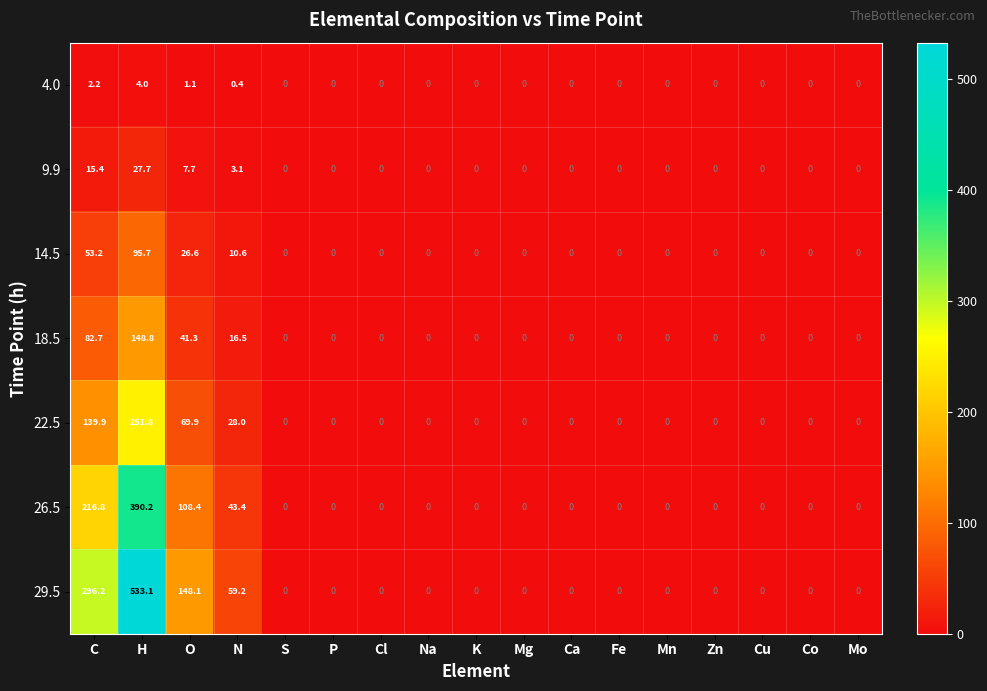

Which series has the largest total across all categories?

29.5